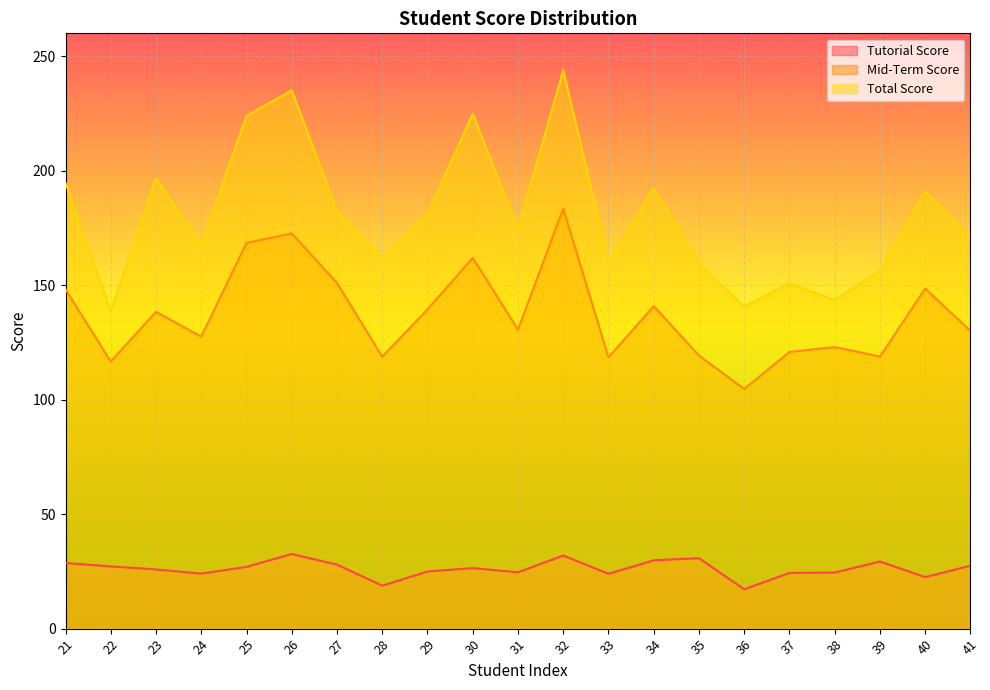

True or false: Tutorial Score and Total Score cross at least once.

False